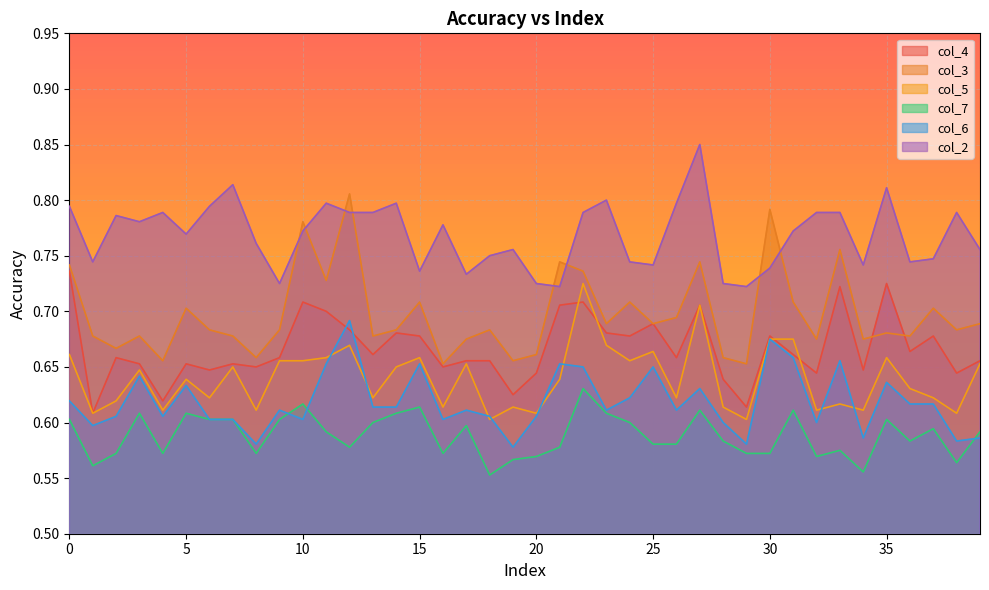

The col_5 series shows 0.6 at 19. True or false?

True